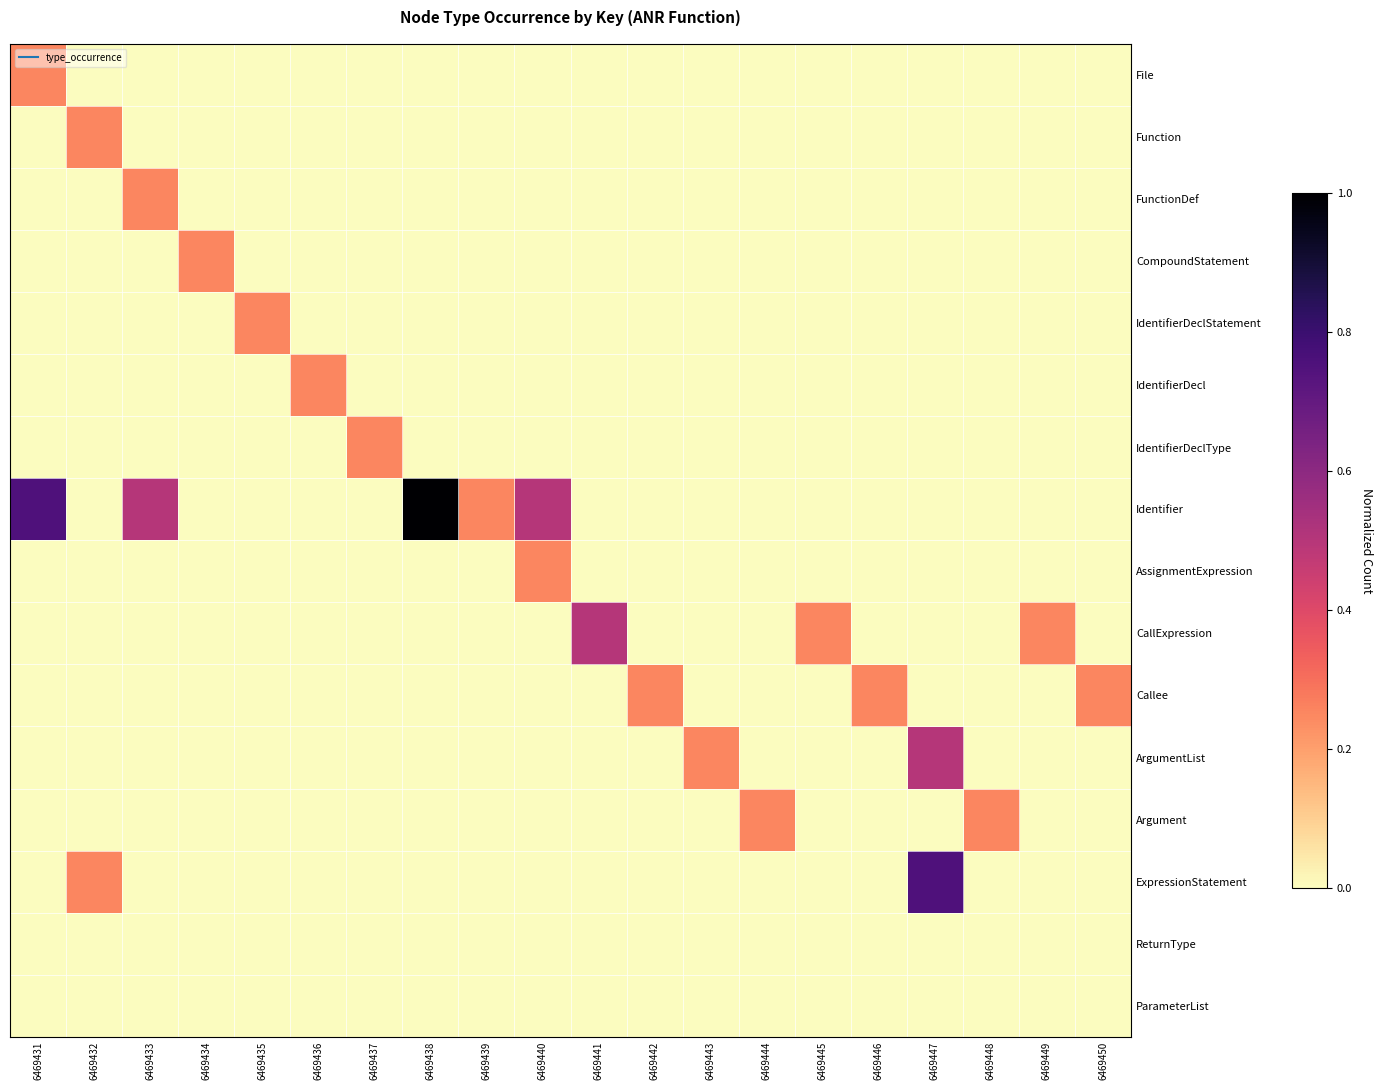

Reading right to left, extract all data points from this chart.

File: 6469450=0.0	6469449=0.0	6469448=0.0	6469447=0.0	6469446=0.0	6469445=0.0	6469444=0.0	6469443=0.0	6469442=0.0	6469441=0.0	6469440=0.0	6469439=0.0	6469438=0.0	6469437=0.0	6469436=0.0	6469435=0.0	6469434=0.0	6469433=0.0	6469432=0.0	6469431=0.2
Function: 6469450=0.0	6469449=0.0	6469448=0.0	6469447=0.0	6469446=0.0	6469445=0.0	6469444=0.0	6469443=0.0	6469442=0.0	6469441=0.0	6469440=0.0	6469439=0.0	6469438=0.0	6469437=0.0	6469436=0.0	6469435=0.0	6469434=0.0	6469433=0.0	6469432=0.2	6469431=0.0
FunctionDef: 6469450=0.0	6469449=0.0	6469448=0.0	6469447=0.0	6469446=0.0	6469445=0.0	6469444=0.0	6469443=0.0	6469442=0.0	6469441=0.0	6469440=0.0	6469439=0.0	6469438=0.0	6469437=0.0	6469436=0.0	6469435=0.0	6469434=0.0	6469433=0.2	6469432=0.0	6469431=0.0
CompoundStatement: 6469450=0.0	6469449=0.0	6469448=0.0	6469447=0.0	6469446=0.0	6469445=0.0	6469444=0.0	6469443=0.0	6469442=0.0	6469441=0.0	6469440=0.0	6469439=0.0	6469438=0.0	6469437=0.0	6469436=0.0	6469435=0.0	6469434=0.2	6469433=0.0	6469432=0.0	6469431=0.0
IdentifierDeclStatement: 6469450=0.0	6469449=0.0	6469448=0.0	6469447=0.0	6469446=0.0	6469445=0.0	6469444=0.0	6469443=0.0	6469442=0.0	6469441=0.0	6469440=0.0	6469439=0.0	6469438=0.0	6469437=0.0	6469436=0.0	6469435=0.2	6469434=0.0	6469433=0.0	6469432=0.0	6469431=0.0
IdentifierDecl: 6469450=0.0	6469449=0.0	6469448=0.0	6469447=0.0	6469446=0.0	6469445=0.0	6469444=0.0	6469443=0.0	6469442=0.0	6469441=0.0	6469440=0.0	6469439=0.0	6469438=0.0	6469437=0.0	6469436=0.2	6469435=0.0	6469434=0.0	6469433=0.0	6469432=0.0	6469431=0.0
IdentifierDeclType: 6469450=0.0	6469449=0.0	6469448=0.0	6469447=0.0	6469446=0.0	6469445=0.0	6469444=0.0	6469443=0.0	6469442=0.0	6469441=0.0	6469440=0.0	6469439=0.0	6469438=0.0	6469437=0.2	6469436=0.0	6469435=0.0	6469434=0.0	6469433=0.0	6469432=0.0	6469431=0.0
Identifier: 6469450=0.0	6469449=0.0	6469448=0.0	6469447=0.0	6469446=0.0	6469445=0.0	6469444=0.0	6469443=0.0	6469442=0.0	6469441=0.0	6469440=0.5	6469439=0.2	6469438=1.0	6469437=0.0	6469436=0.0	6469435=0.0	6469434=0.0	6469433=0.5	6469432=0.0	6469431=0.8
AssignmentExpression: 6469450=0.0	6469449=0.0	6469448=0.0	6469447=0.0	6469446=0.0	6469445=0.0	6469444=0.0	6469443=0.0	6469442=0.0	6469441=0.0	6469440=0.2	6469439=0.0	6469438=0.0	6469437=0.0	6469436=0.0	6469435=0.0	6469434=0.0	6469433=0.0	6469432=0.0	6469431=0.0
CallExpression: 6469450=0.0	6469449=0.2	6469448=0.0	6469447=0.0	6469446=0.0	6469445=0.2	6469444=0.0	6469443=0.0	6469442=0.0	6469441=0.5	6469440=0.0	6469439=0.0	6469438=0.0	6469437=0.0	6469436=0.0	6469435=0.0	6469434=0.0	6469433=0.0	6469432=0.0	6469431=0.0
Callee: 6469450=0.2	6469449=0.0	6469448=0.0	6469447=0.0	6469446=0.2	6469445=0.0	6469444=0.0	6469443=0.0	6469442=0.2	6469441=0.0	6469440=0.0	6469439=0.0	6469438=0.0	6469437=0.0	6469436=0.0	6469435=0.0	6469434=0.0	6469433=0.0	6469432=0.0	6469431=0.0
ArgumentList: 6469450=0.0	6469449=0.0	6469448=0.0	6469447=0.5	6469446=0.0	6469445=0.0	6469444=0.0	6469443=0.2	6469442=0.0	6469441=0.0	6469440=0.0	6469439=0.0	6469438=0.0	6469437=0.0	6469436=0.0	6469435=0.0	6469434=0.0	6469433=0.0	6469432=0.0	6469431=0.0
Argument: 6469450=0.0	6469449=0.0	6469448=0.2	6469447=0.0	6469446=0.0	6469445=0.0	6469444=0.2	6469443=0.0	6469442=0.0	6469441=0.0	6469440=0.0	6469439=0.0	6469438=0.0	6469437=0.0	6469436=0.0	6469435=0.0	6469434=0.0	6469433=0.0	6469432=0.0	6469431=0.0
ExpressionStatement: 6469450=0.0	6469449=0.0	6469448=0.0	6469447=0.8	6469446=0.0	6469445=0.0	6469444=0.0	6469443=0.0	6469442=0.0	6469441=0.0	6469440=0.0	6469439=0.0	6469438=0.0	6469437=0.0	6469436=0.0	6469435=0.0	6469434=0.0	6469433=0.0	6469432=0.2	6469431=0.0
ReturnType: 6469450=0.0	6469449=0.0	6469448=0.0	6469447=0.0	6469446=0.0	6469445=0.0	6469444=0.0	6469443=0.0	6469442=0.0	6469441=0.0	6469440=0.0	6469439=0.0	6469438=0.0	6469437=0.0	6469436=0.0	6469435=0.0	6469434=0.0	6469433=0.0	6469432=0.0	6469431=0.0
ParameterList: 6469450=0.0	6469449=0.0	6469448=0.0	6469447=0.0	6469446=0.0	6469445=0.0	6469444=0.0	6469443=0.0	6469442=0.0	6469441=0.0	6469440=0.0	6469439=0.0	6469438=0.0	6469437=0.0	6469436=0.0	6469435=0.0	6469434=0.0	6469433=0.0	6469432=0.0	6469431=0.0